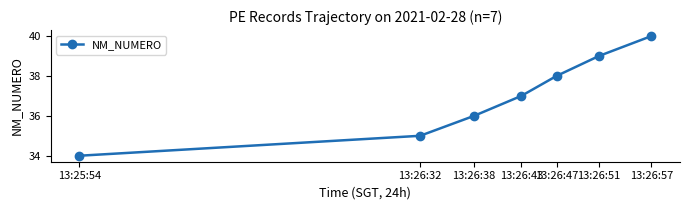

What is the minimum value shown in the chart?

34